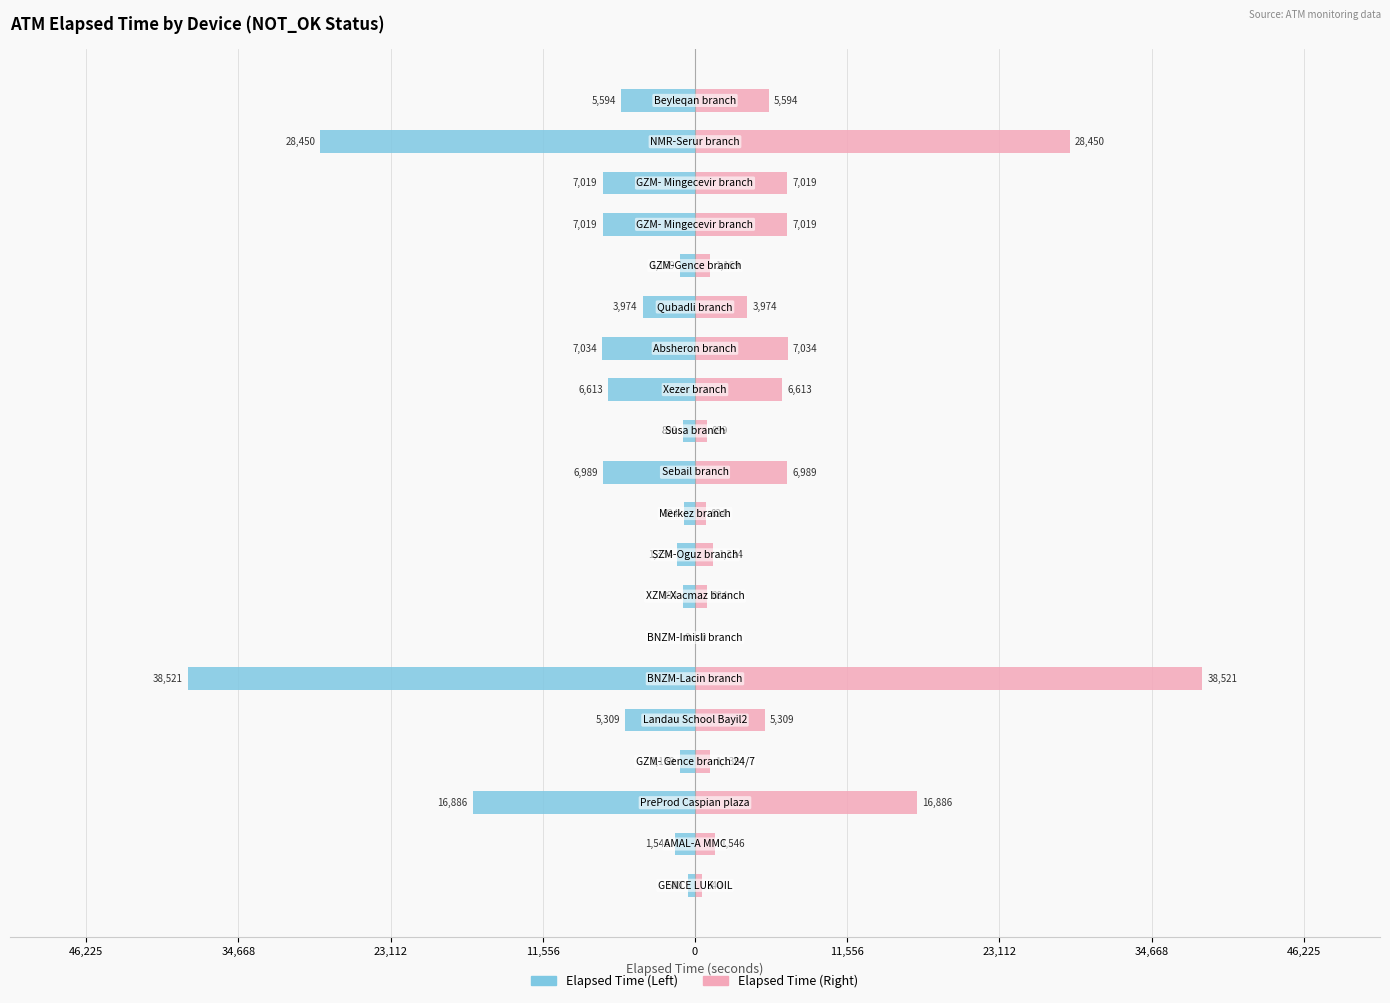

Which series has the largest total across all categories?

Elapsed Time (right)